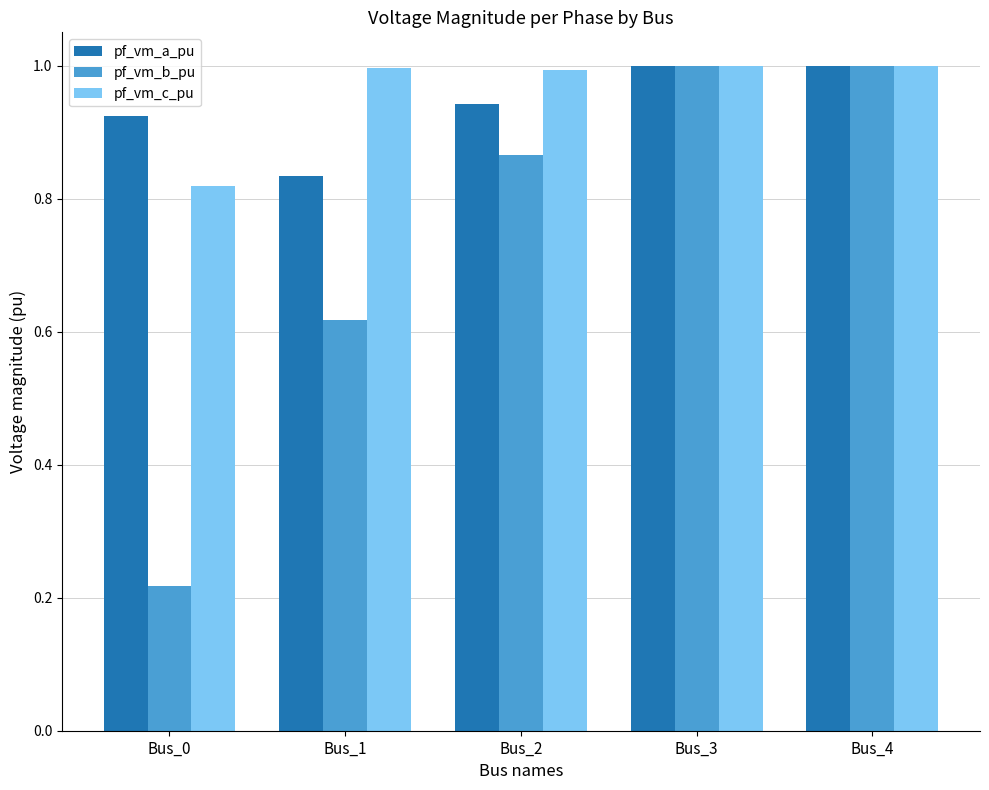

Rank the series at Bus_1 from highest to lowest value.

pf_vm_c_pu, pf_vm_a_pu, pf_vm_b_pu